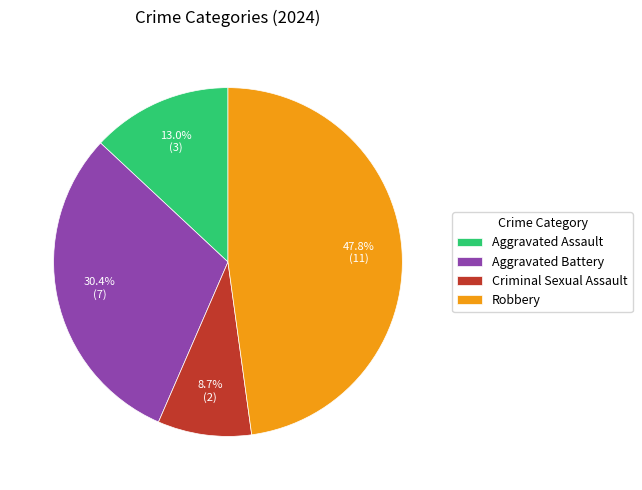

The Aggravated Battery slice represents 24% of the pie. True or false?

False